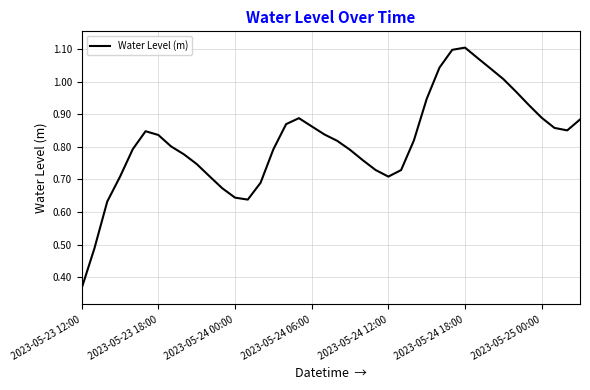

What is the greatest value displayed?

1.1